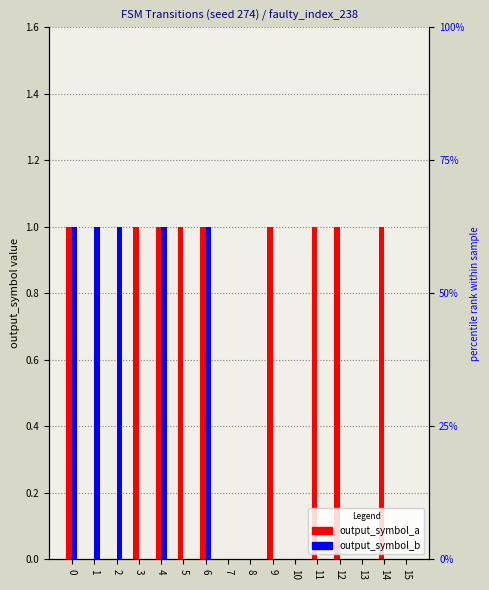

Reading right to left, extract all data points from this chart.

output_symbol_a: 15=0	14=1	13=0	12=1	11=1	10=0	9=1	8=0	7=0	6=1	5=1	4=1	3=1	2=0	1=0	0=1
output_symbol_b: 15=0	14=0	13=0	12=0	11=0	10=0	9=0	8=0	7=0	6=1	5=0	4=1	3=0	2=1	1=1	0=1